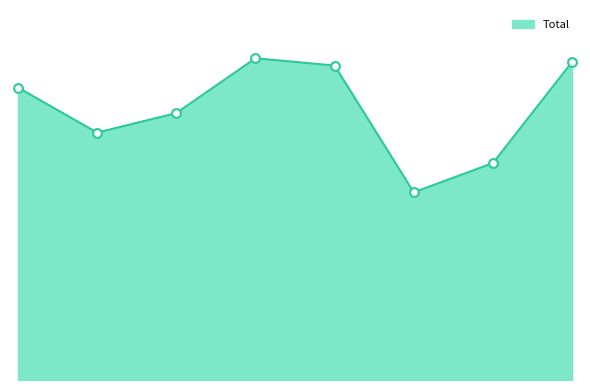

Is this an area chart (filled region under the line)?

Yes